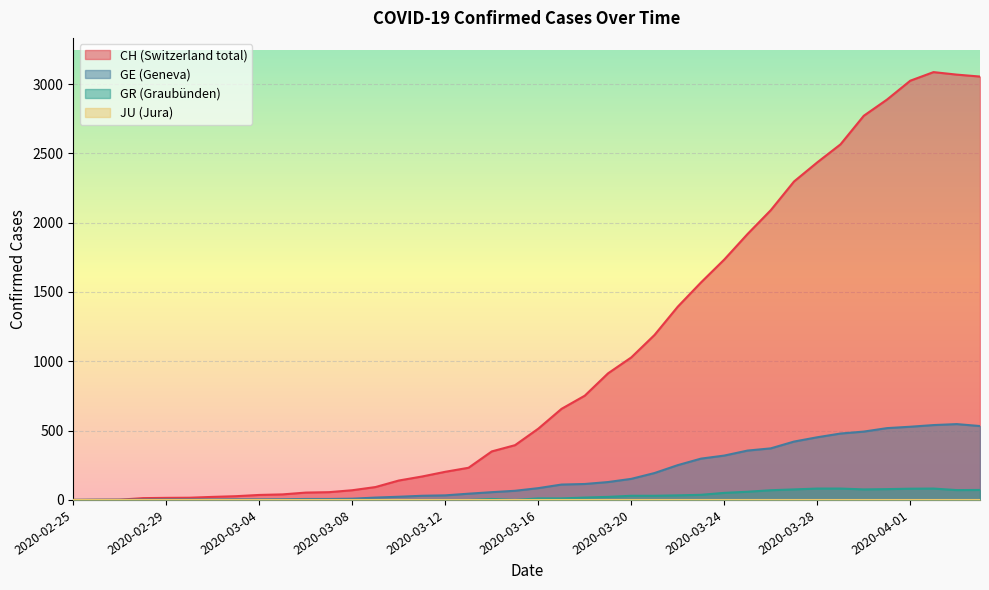

In CH, how many points are higher than both neighbors (excluding endpoints)?

1